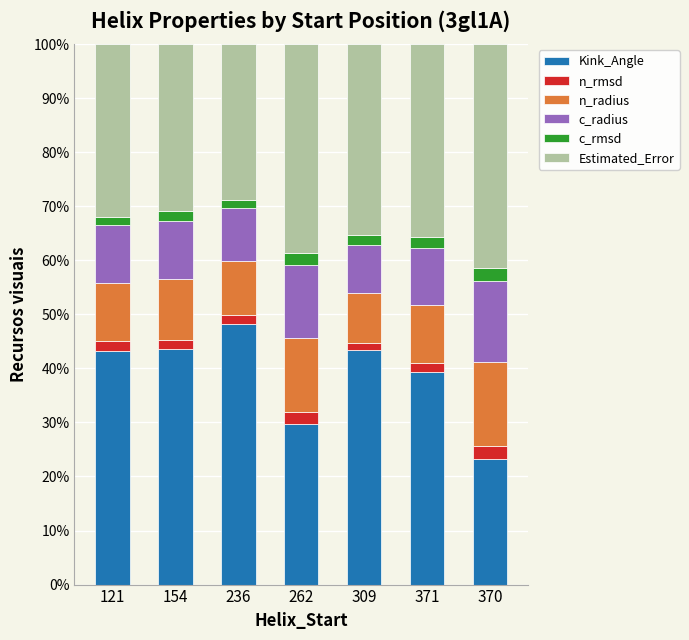

What is the difference between the maximum and minimum values in the Kink_Angle series?

25.0